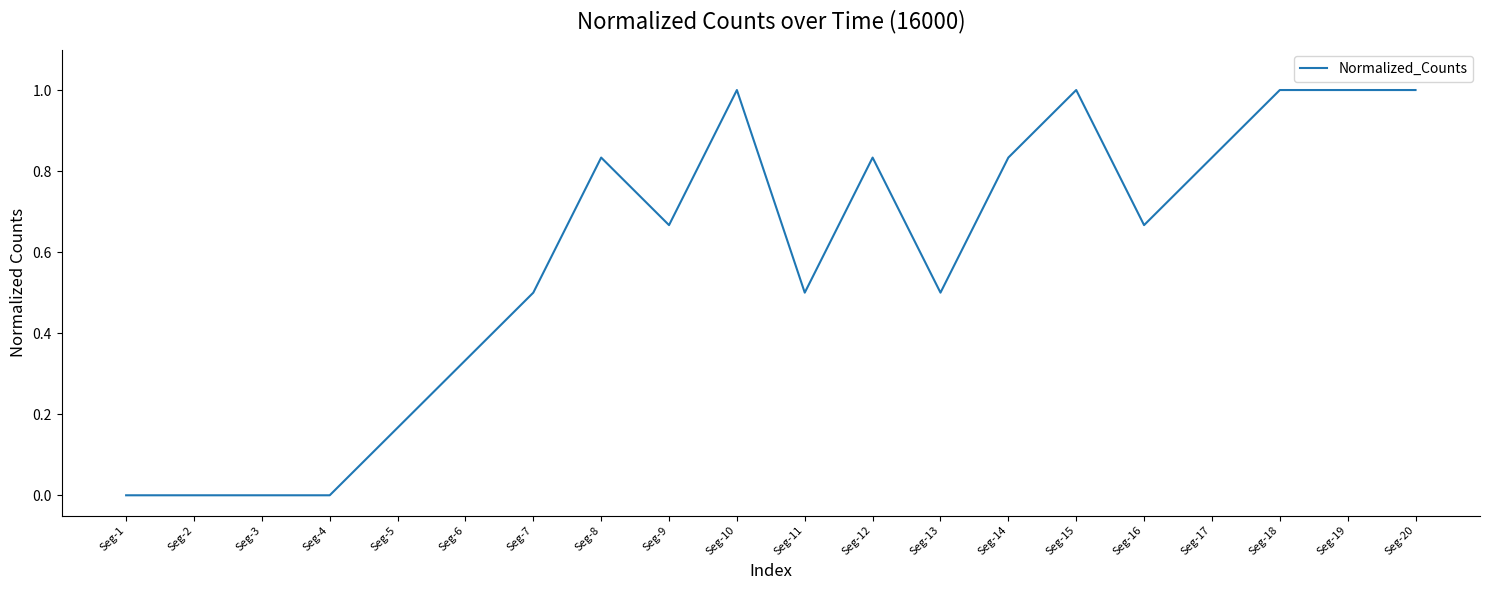

True or false: the data shows 1.1 at Seg-9.

False